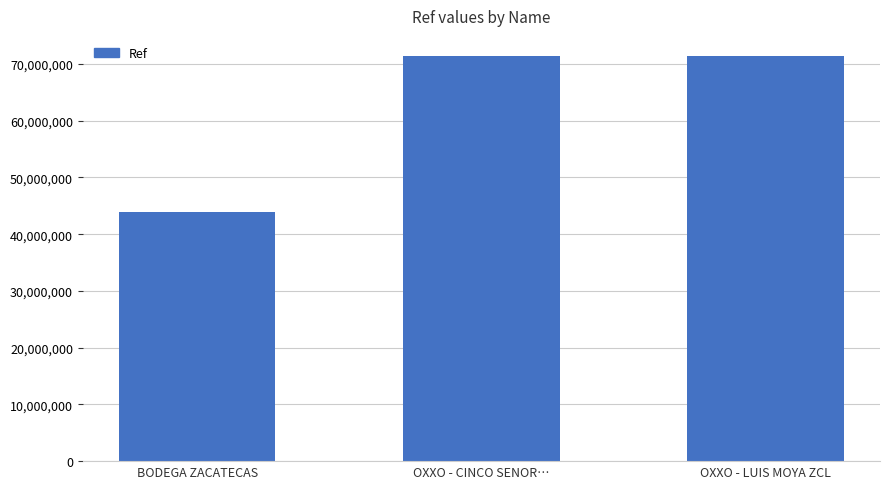

The chart shows a value of 71381402 at OXXO - LUIS MOYA ZCL. True or false?

True